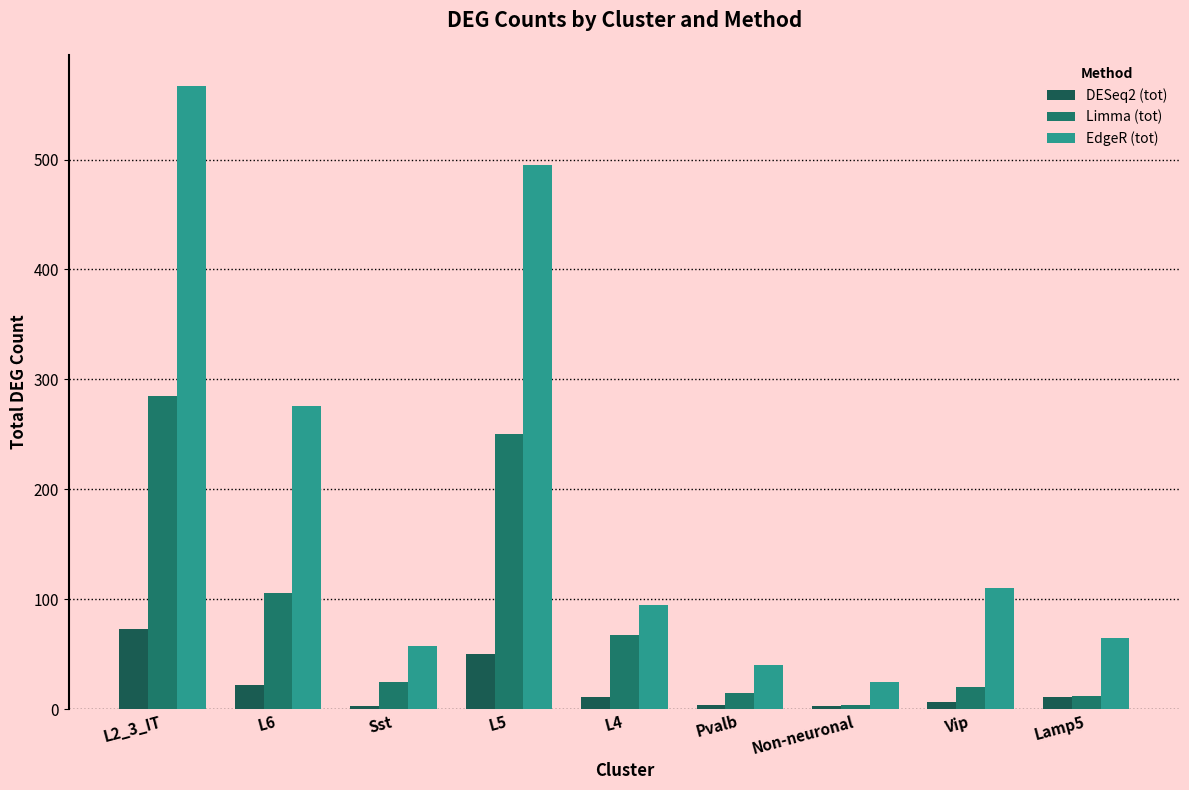

What is the average value of the Limma (tot) series?

87